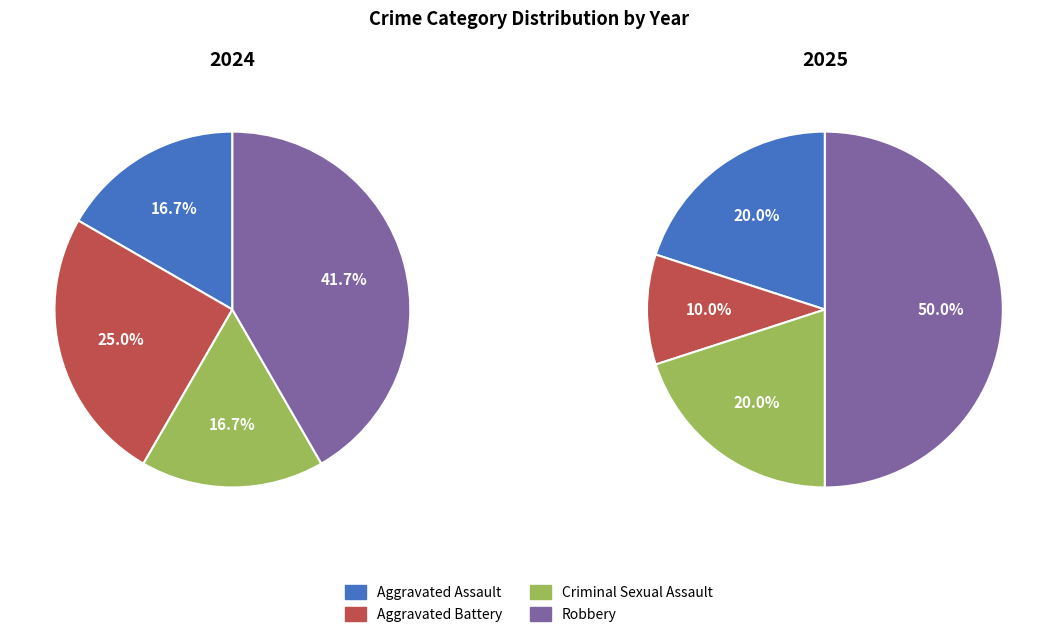

The 3 slice represents 50% of the pie. True or false?

False